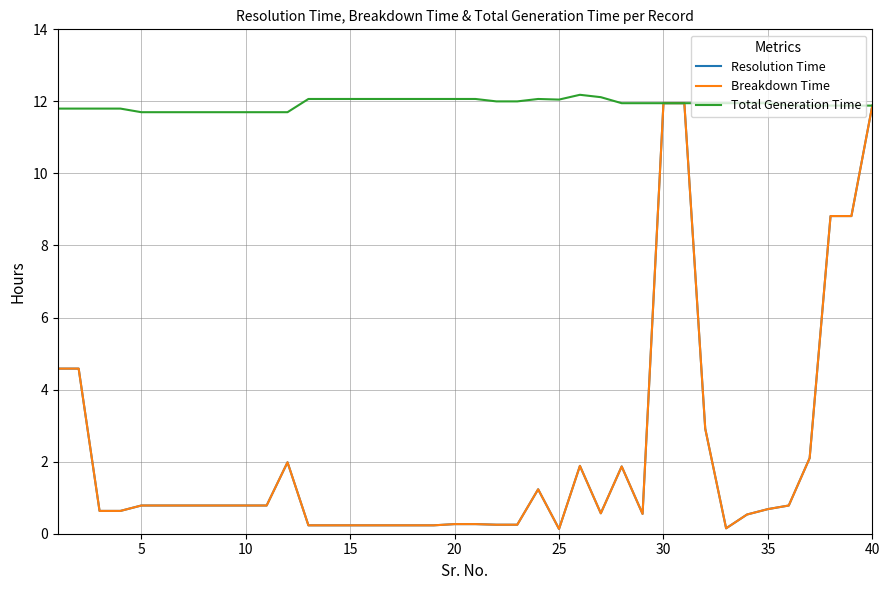

Does the chart have visible grid lines?

Yes